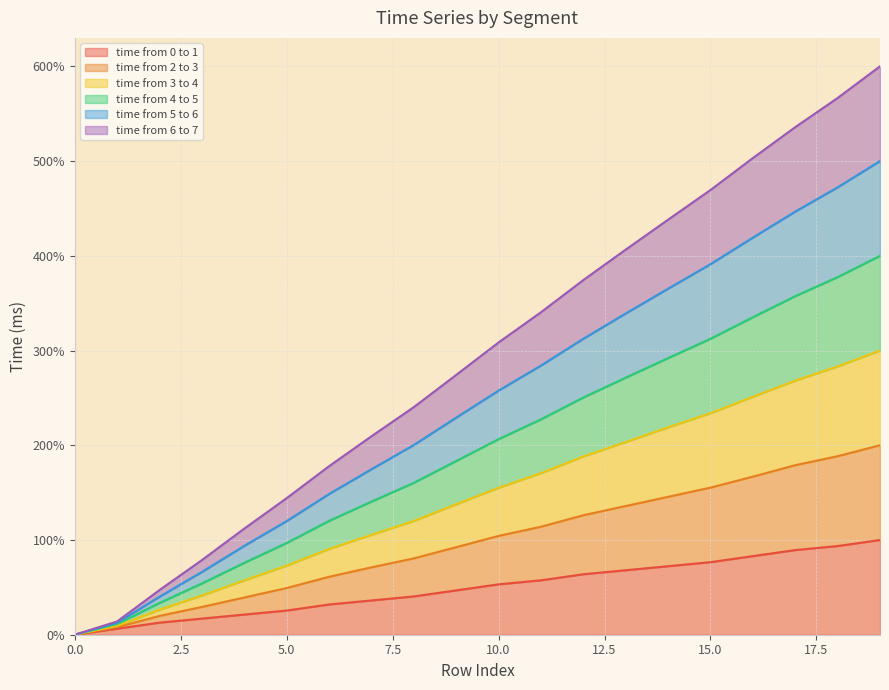

Does the chart have visible grid lines?

Yes